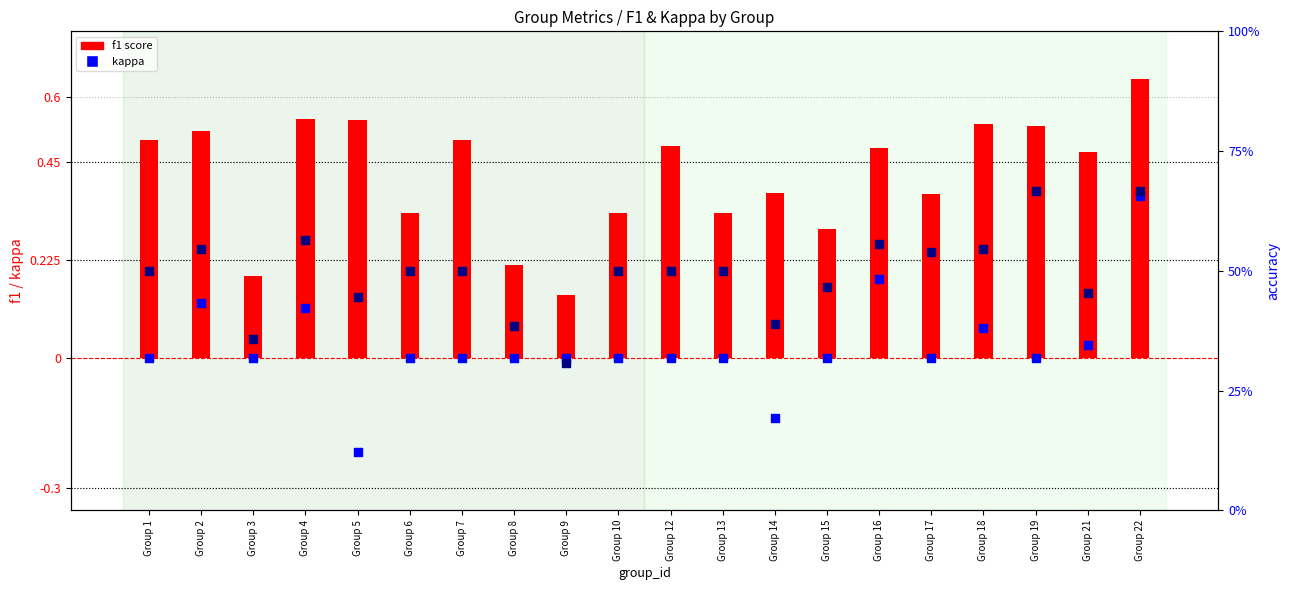

Which series has the widest spread of Y values?

kappa